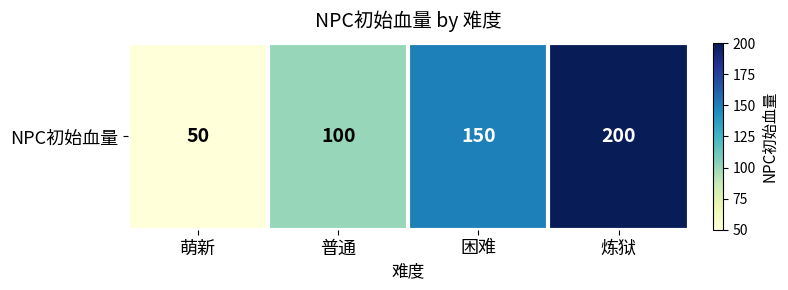

List the labels in order of value, largest first.

炼狱, 困难, 普通, 萌新